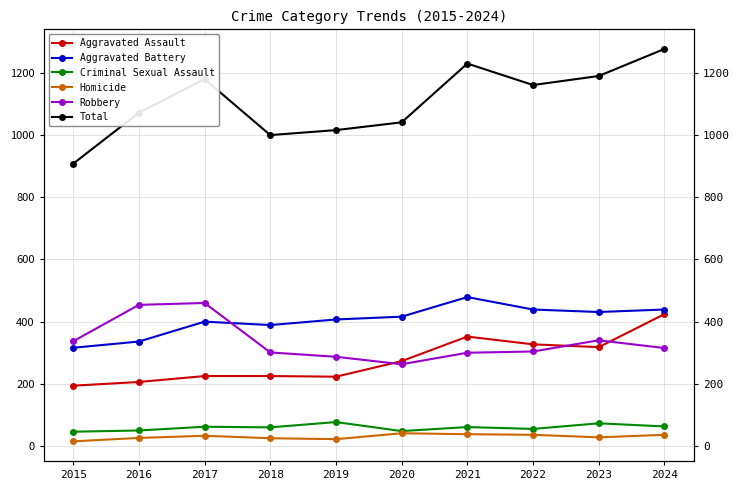

The Criminal Sexual Assault series shows 46 at 2015. True or false?

True